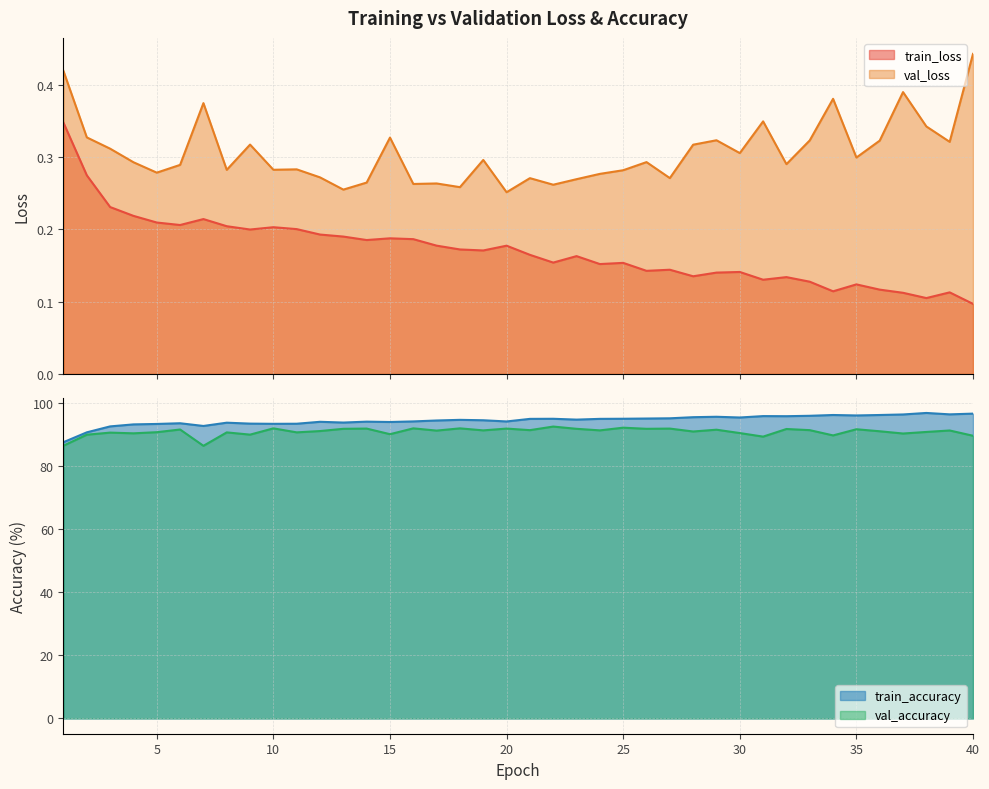

Which category has the highest value in the val_accuracy series?

22